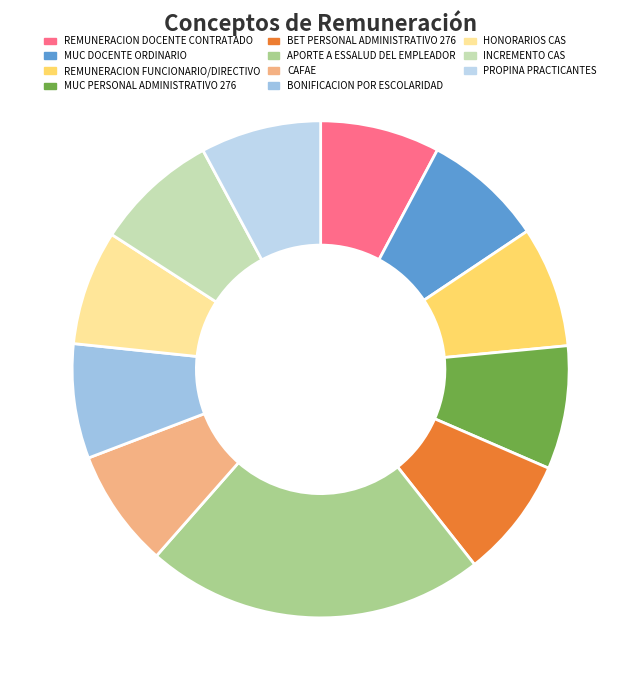

How many slices are in this pie chart?

11